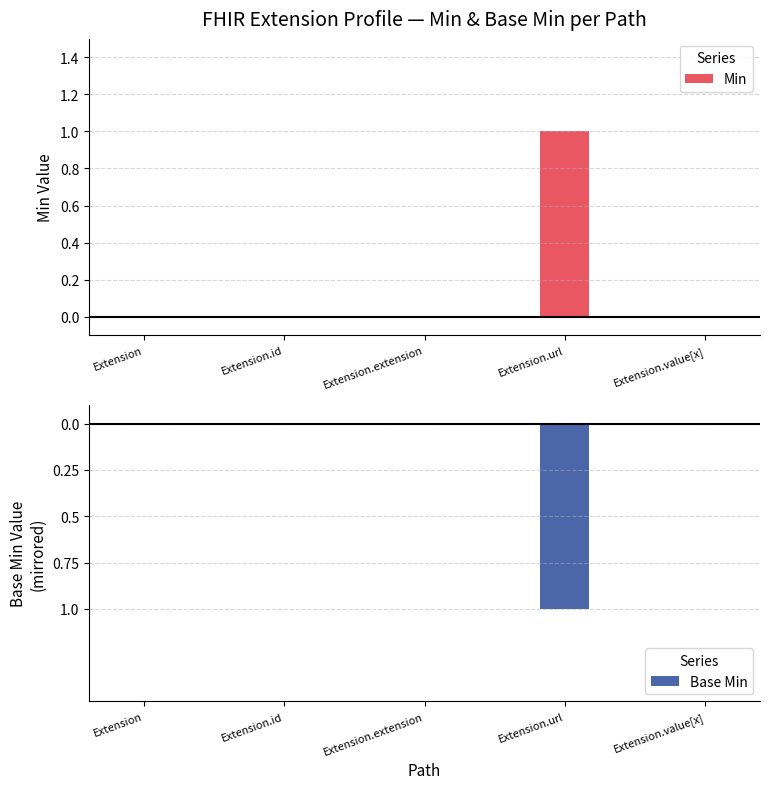

How many categories are shown in the chart?

5